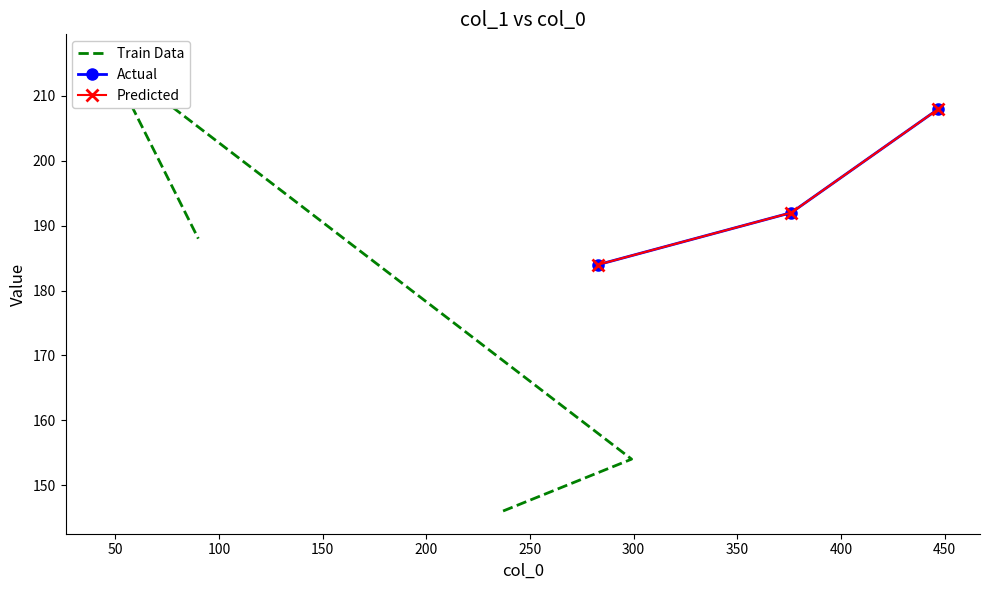

What is the change in value from 237 to 46?

+70